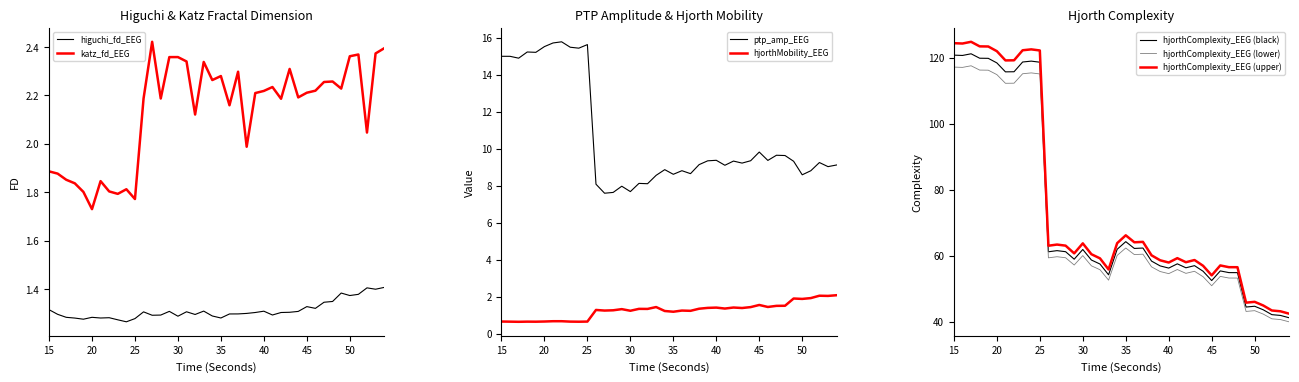

Which label corresponds to the largest value in the chart?

17